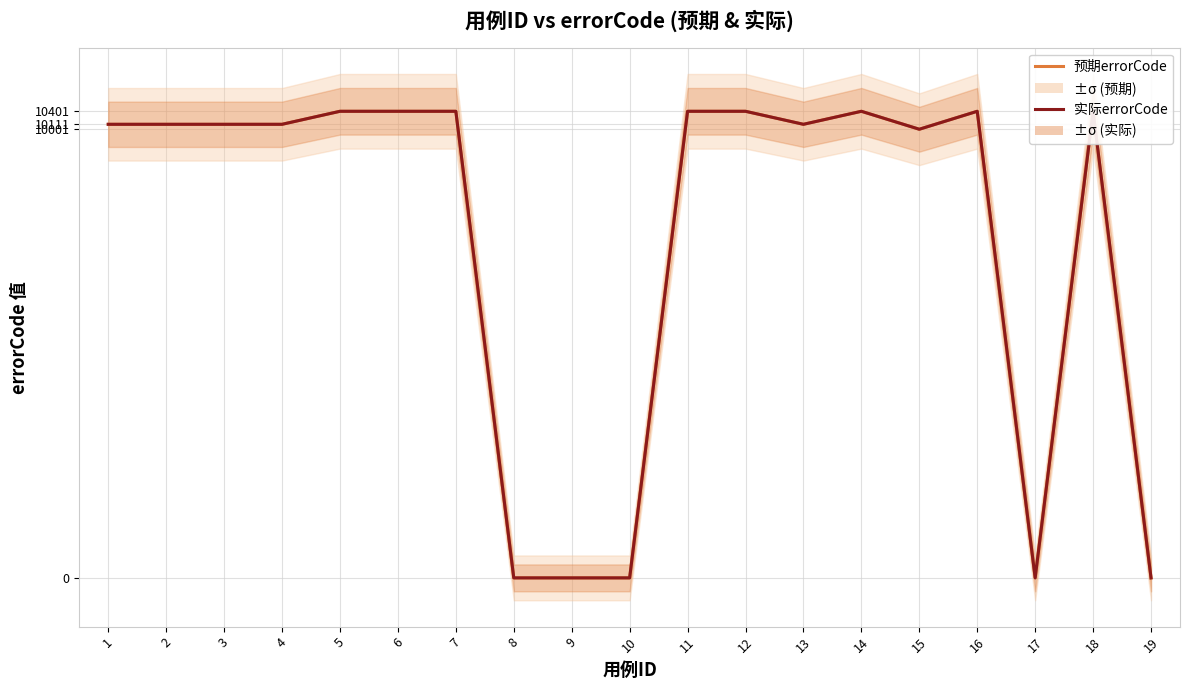

What are all the series names shown in the legend?

预期errorCode, 实际errorCode